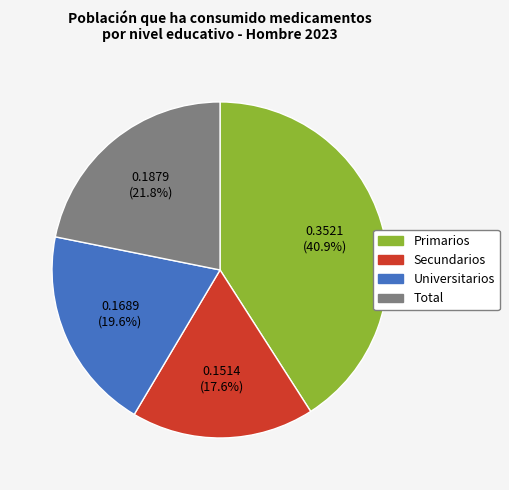

Is the sum of Universitarios and Secundarios greater than half?

No